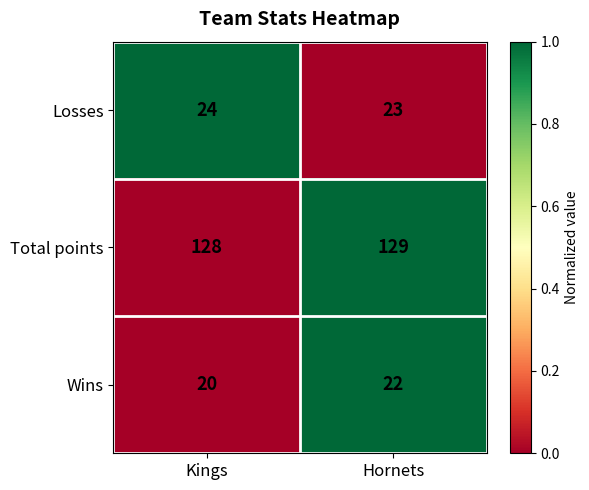

Which series has the largest total across all categories?

Total points